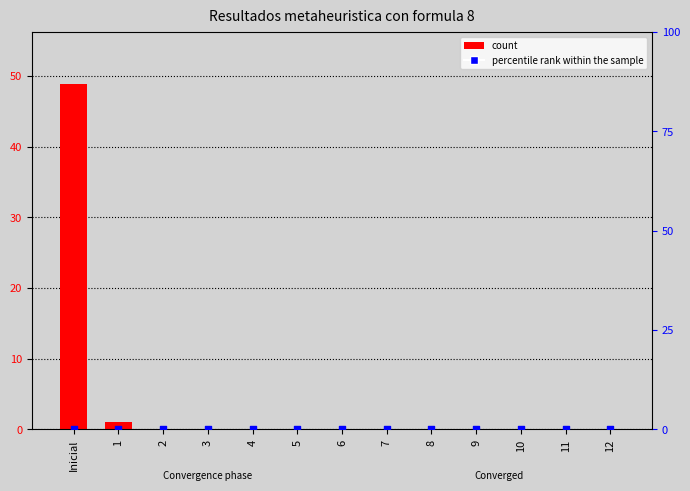

What are all the series names shown in the legend?

count, percentile rank within the sample